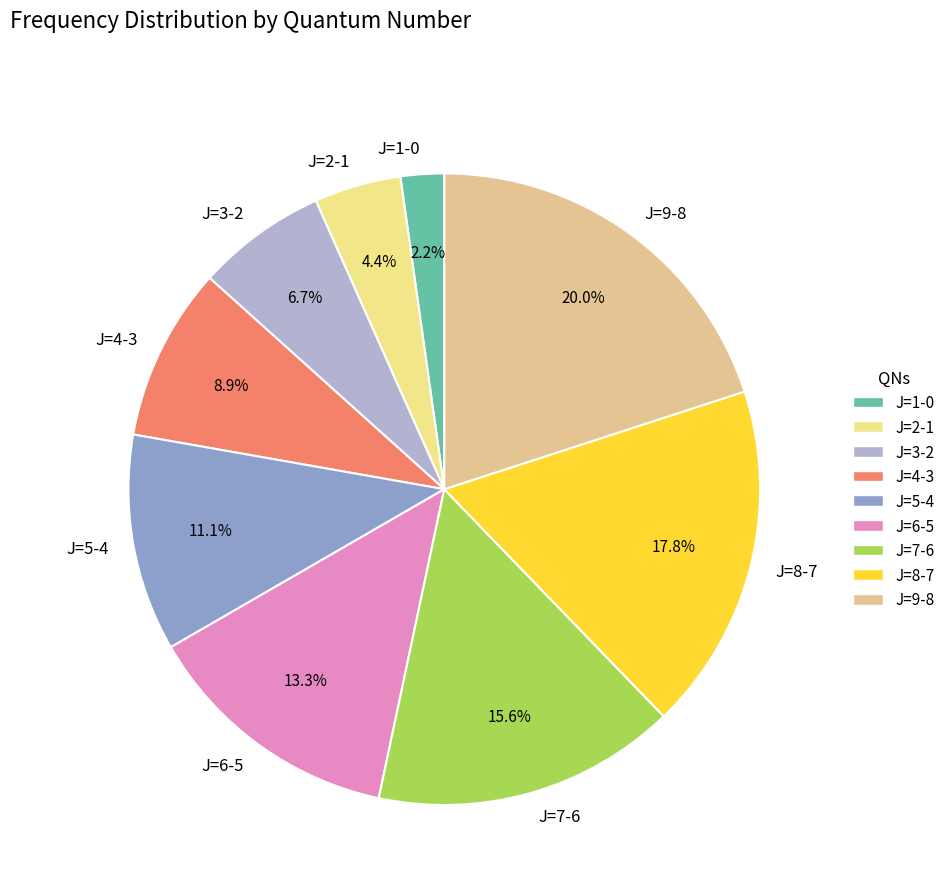

To the nearest percent, what portion does J=3-2 represent?

7%